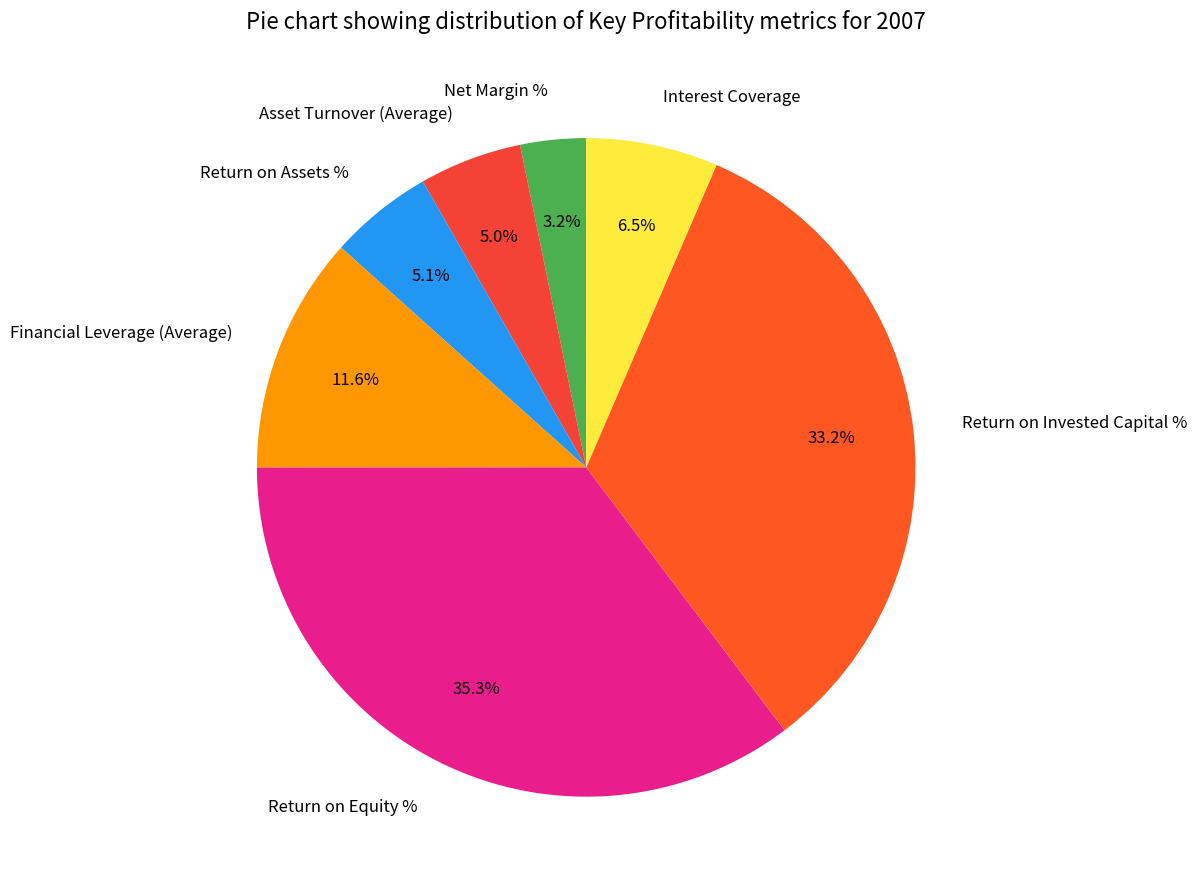

Combined, what portion of the pie is Return on Invested Capital % and Interest Coverage?

39.7%